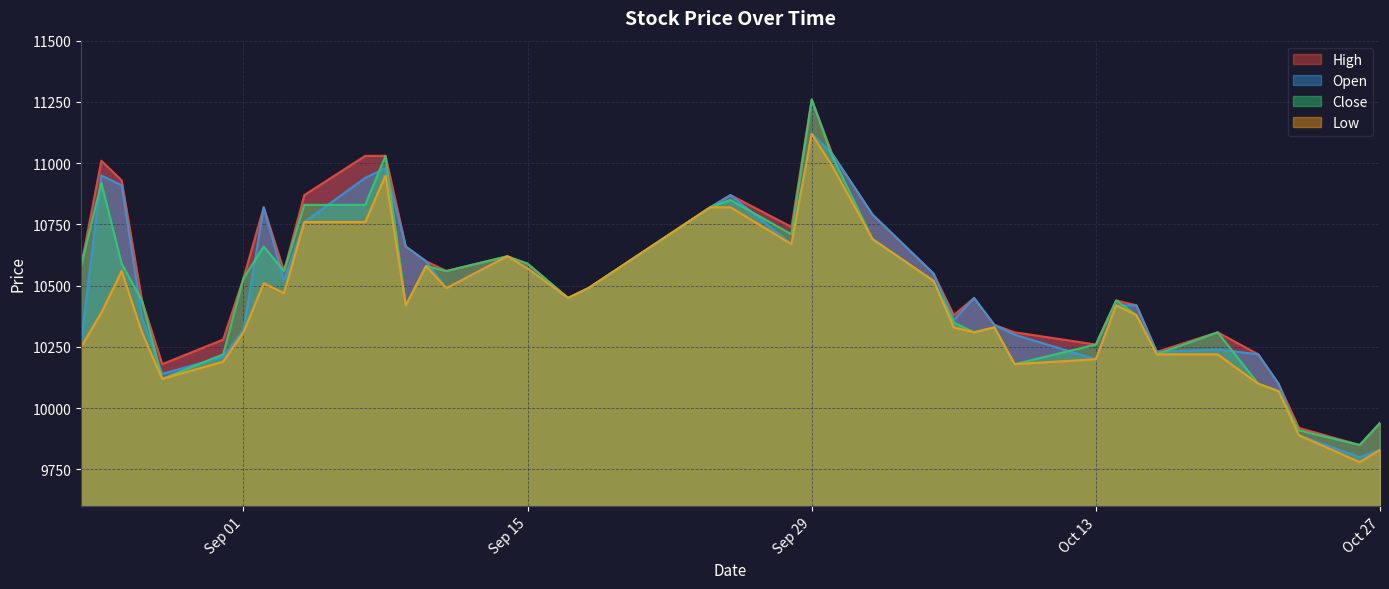

At how many categories does at least one series exceed 11235?

1